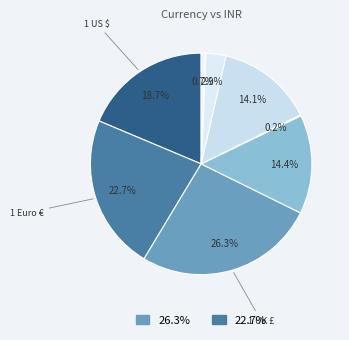

How many segments does this pie chart have?

8